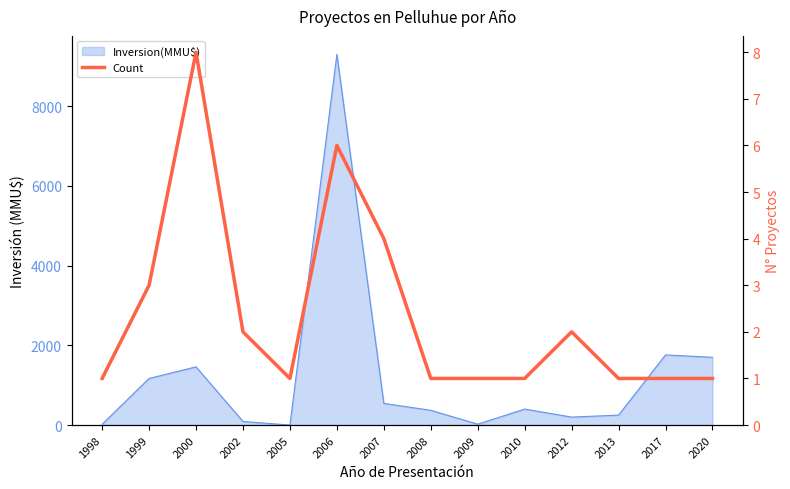

At which category does the chart reach its peak across all series?

2000